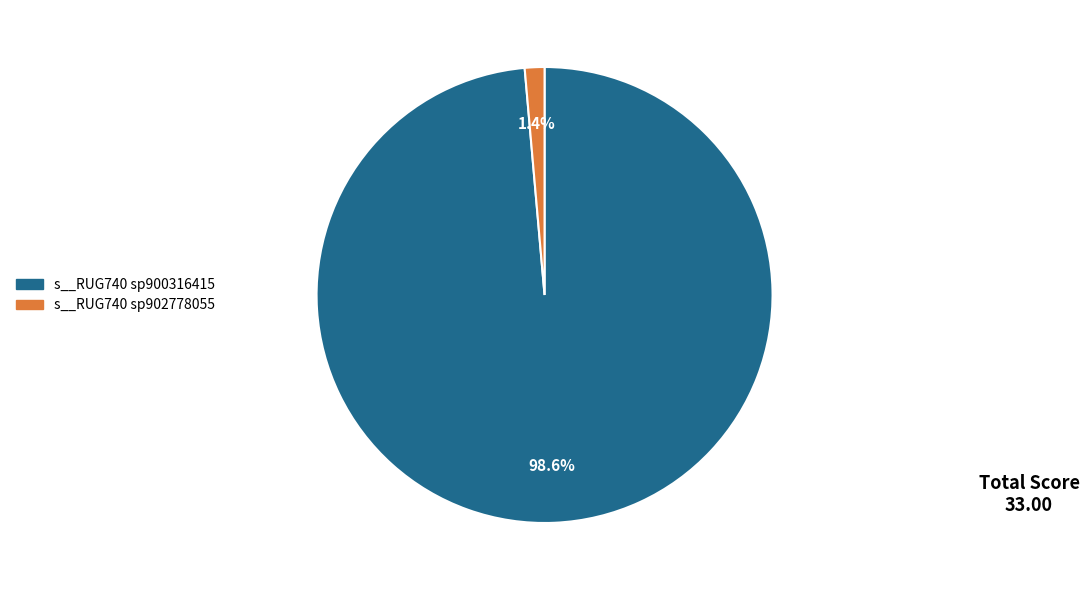

To the nearest percent, what is the difference between the largest and smallest slice percentages?

97%